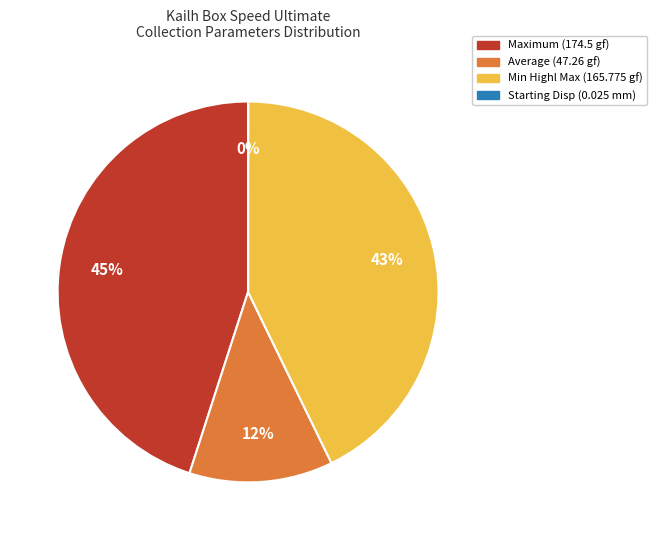

To the nearest percent, what is the average slice percentage?

25%